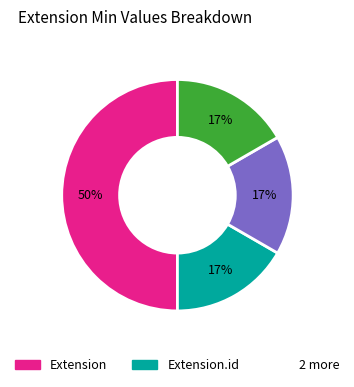

To the nearest percent, what is the difference between the largest and smallest slice percentages?

33%